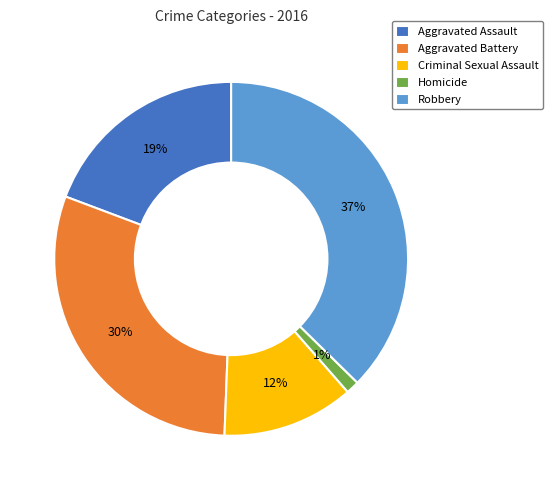

Does any single category account for the majority?

No